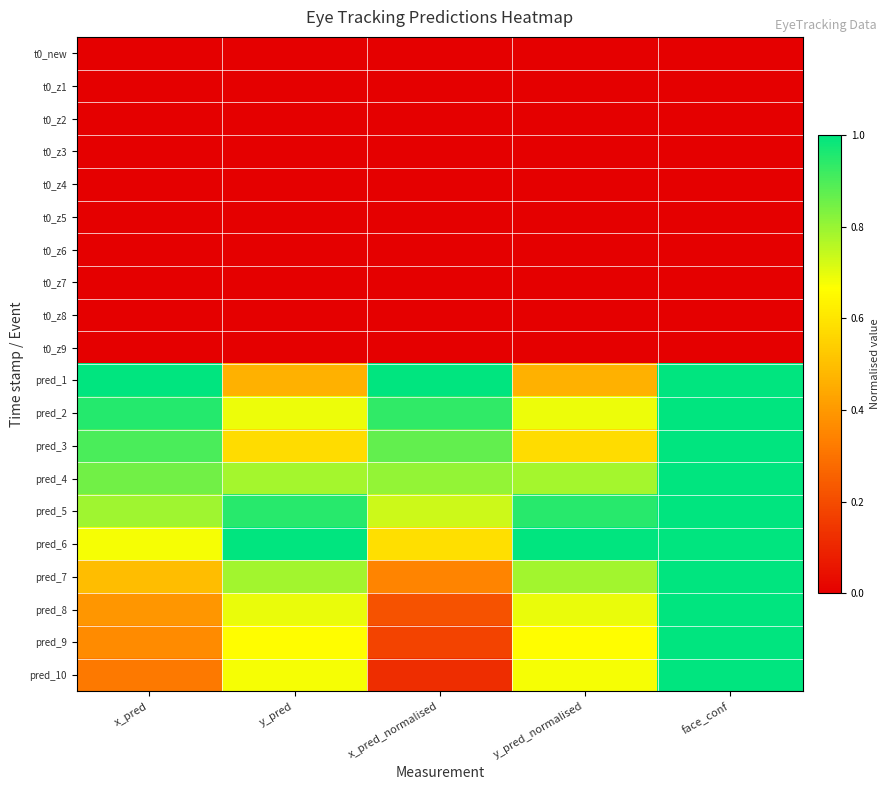

Reading right to left, list all the values displayed in this chart.

t0_new: face_conf=0.0	y_pred_normalised=0.0	x_pred_normalised=0.0	y_pred=0.0	x_pred=0.0
t0_z1: face_conf=0.0	y_pred_normalised=0.0	x_pred_normalised=0.0	y_pred=0.0	x_pred=0.0
t0_z2: face_conf=0.0	y_pred_normalised=0.0	x_pred_normalised=0.0	y_pred=0.0	x_pred=0.0
t0_z3: face_conf=0.0	y_pred_normalised=0.0	x_pred_normalised=0.0	y_pred=0.0	x_pred=0.0
t0_z4: face_conf=0.0	y_pred_normalised=0.0	x_pred_normalised=0.0	y_pred=0.0	x_pred=0.0
t0_z5: face_conf=0.0	y_pred_normalised=0.0	x_pred_normalised=0.0	y_pred=0.0	x_pred=0.0
t0_z6: face_conf=0.0	y_pred_normalised=0.0	x_pred_normalised=0.0	y_pred=0.0	x_pred=0.0
t0_z7: face_conf=0.0	y_pred_normalised=0.0	x_pred_normalised=0.0	y_pred=0.0	x_pred=0.0
t0_z8: face_conf=0.0	y_pred_normalised=0.0	x_pred_normalised=0.0	y_pred=0.0	x_pred=0.0
t0_z9: face_conf=0.0	y_pred_normalised=0.0	x_pred_normalised=0.0	y_pred=0.0	x_pred=0.0
pred_1: face_conf=1.0	y_pred_normalised=0.5	x_pred_normalised=1.0	y_pred=0.5	x_pred=1.0
pred_2: face_conf=1.0	y_pred_normalised=0.7	x_pred_normalised=0.9	y_pred=0.7	x_pred=1.0
pred_3: face_conf=1.0	y_pred_normalised=0.6	x_pred_normalised=0.9	y_pred=0.6	x_pred=0.9
pred_4: face_conf=1.0	y_pred_normalised=0.8	x_pred_normalised=0.8	y_pred=0.8	x_pred=0.8
pred_5: face_conf=1.0	y_pred_normalised=0.9	x_pred_normalised=0.7	y_pred=0.9	x_pred=0.8
pred_6: face_conf=1.0	y_pred_normalised=1.0	x_pred_normalised=0.6	y_pred=1.0	x_pred=0.7
pred_7: face_conf=1.0	y_pred_normalised=0.8	x_pred_normalised=0.3	y_pred=0.8	x_pred=0.5
pred_8: face_conf=1.0	y_pred_normalised=0.7	x_pred_normalised=0.2	y_pred=0.7	x_pred=0.4
pred_9: face_conf=1.0	y_pred_normalised=0.7	x_pred_normalised=0.2	y_pred=0.7	x_pred=0.4
pred_10: face_conf=1.0	y_pred_normalised=0.7	x_pred_normalised=0.1	y_pred=0.7	x_pred=0.3